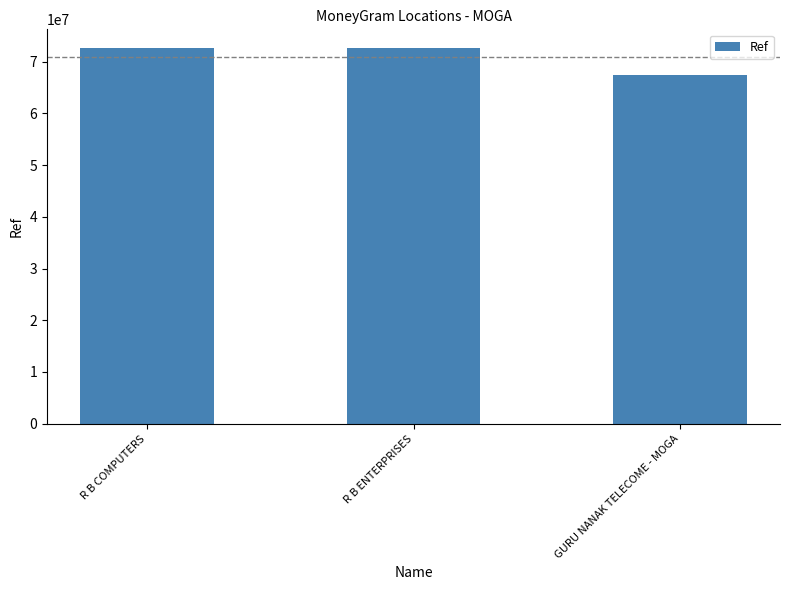

At which label is the value closest to 69985173?

R B ENTERPRISES